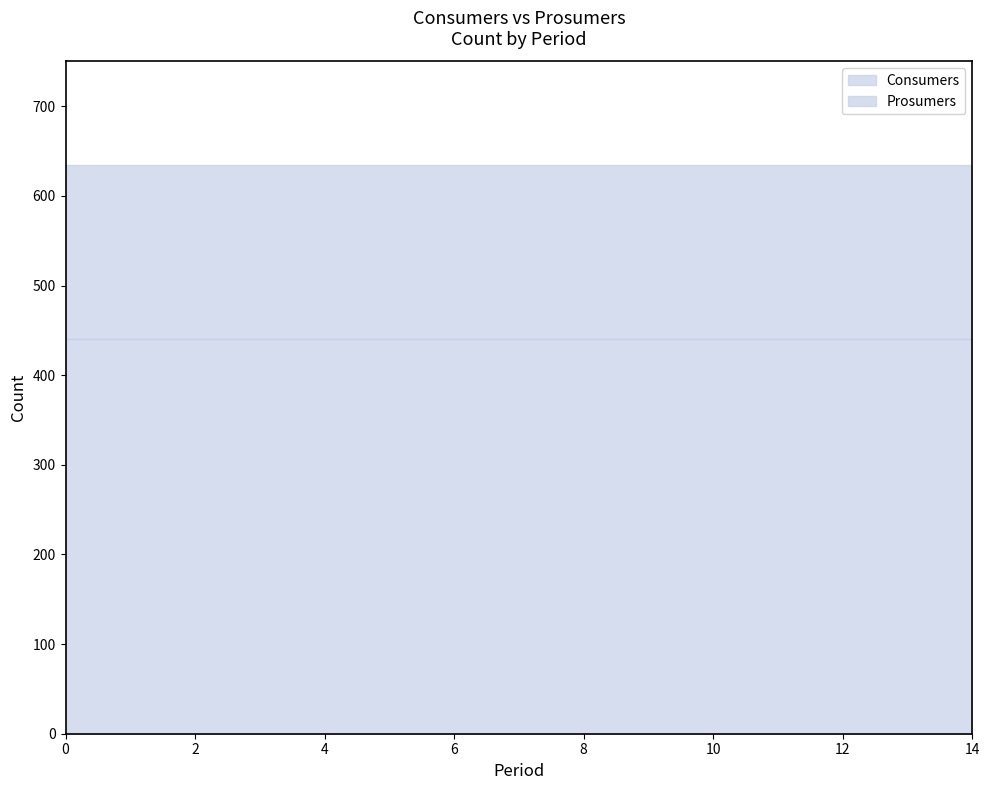

Reading left to right, transcribe all the data shown in this chart.

Consumers: 0=635	1=635	2=635	3=635	4=635	5=635	6=635	7=635	8=635	9=635	10=635	11=635	12=635	13=635	14=635
Prosumers: 0=440	1=440	2=440	3=440	4=440	5=440	6=440	7=440	8=440	9=440	10=440	11=440	12=440	13=440	14=440